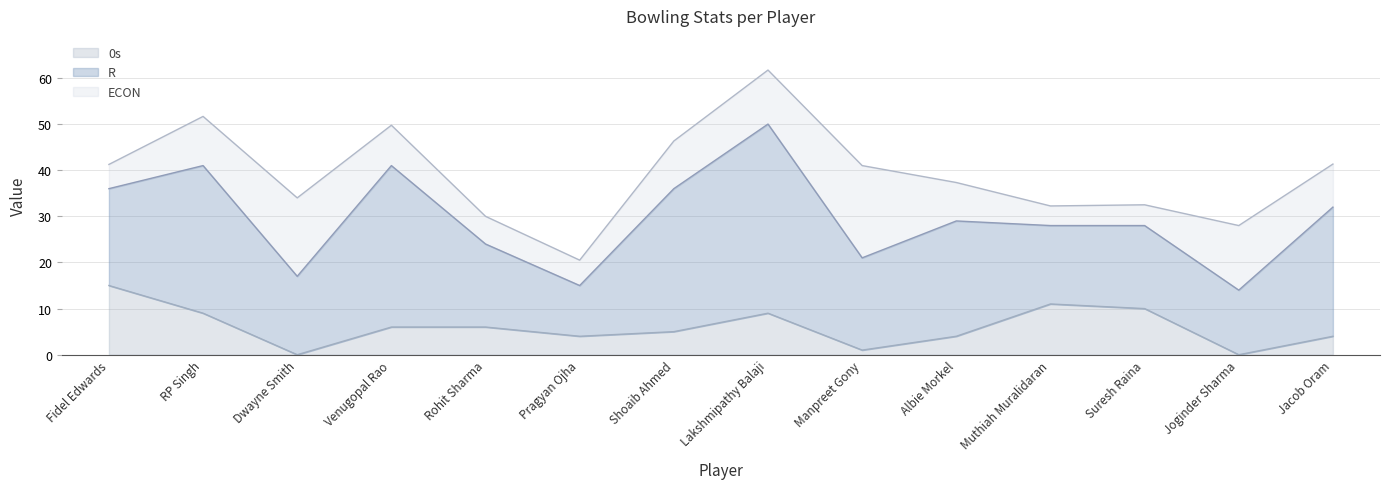

Which series has the largest range (max minus min)?

R